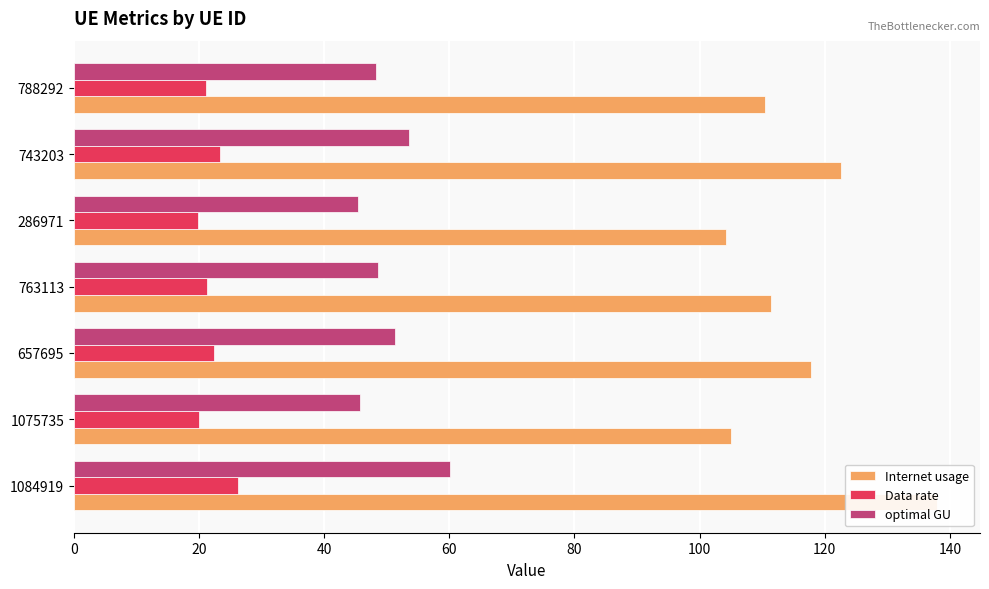

Which series has the largest total across all categories?

Internet usage